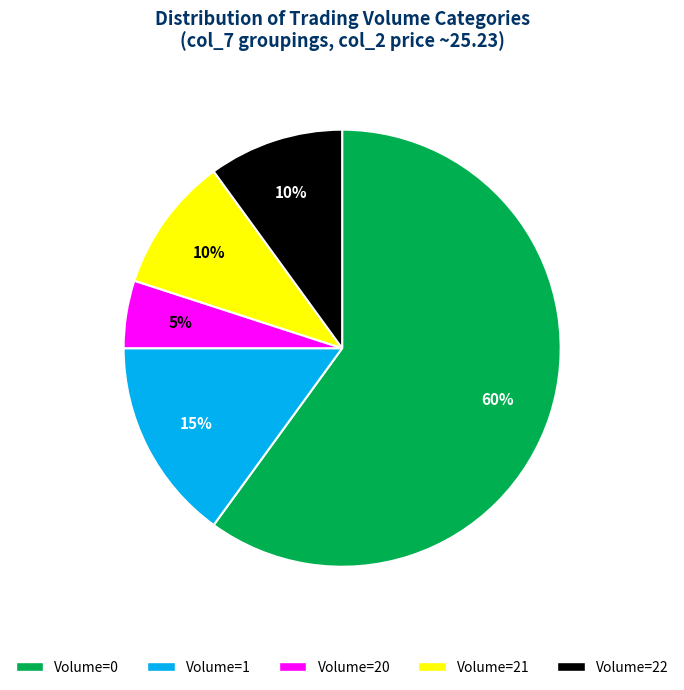

Does any single category account for the majority?

Yes